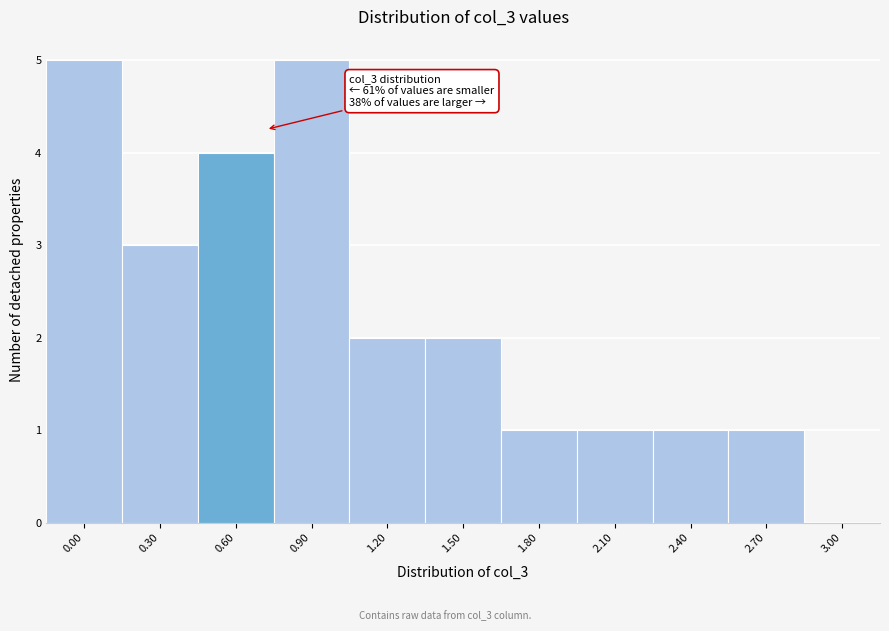

Reading left to right, list all the values displayed in this chart.

0.00=5	0.30=3	0.60=4	0.90=5	1.20=2	1.50=2	1.80=1	2.10=1	2.40=1	2.70=1	3.00=0